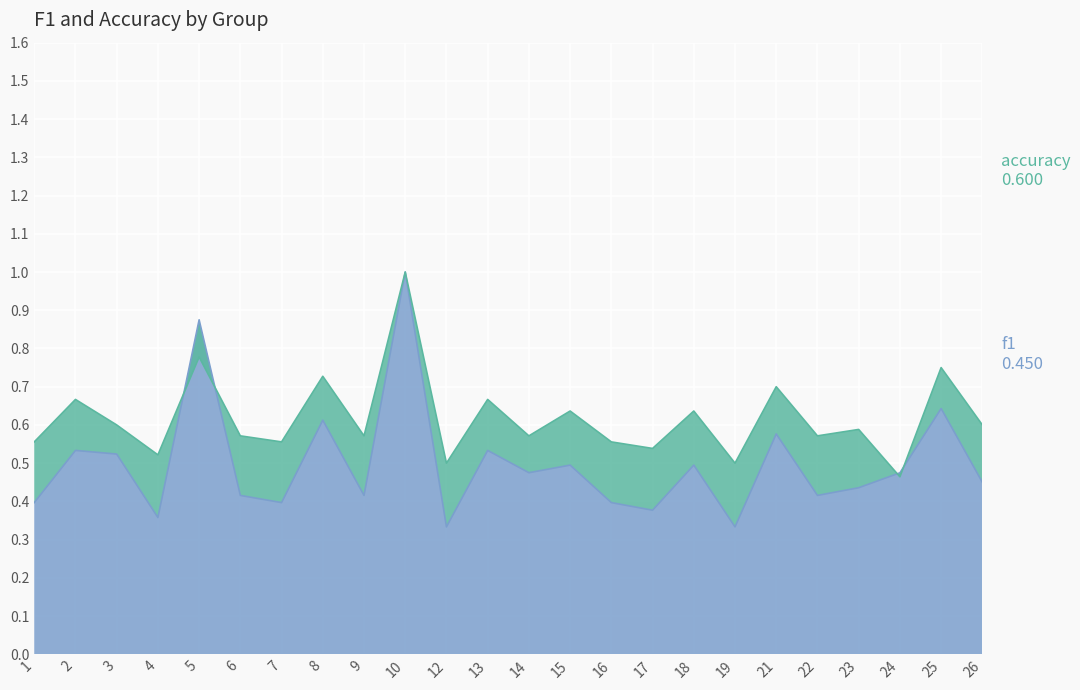

Reading left to right, extract all data points from this chart.

f1: 0.4	0.5	0.5	0.4	0.9	0.4	0.4	0.6	0.4	1.0	0.3	0.5	0.5	0.5	0.4	0.4	0.5	0.3	0.6	0.4	0.4	0.5	0.6	0.5
accuracy: 0.6	0.7	0.6	0.5	0.8	0.6	0.6	0.7	0.6	1.0	0.5	0.7	0.6	0.6	0.6	0.5	0.6	0.5	0.7	0.6	0.6	0.5	0.8	0.6